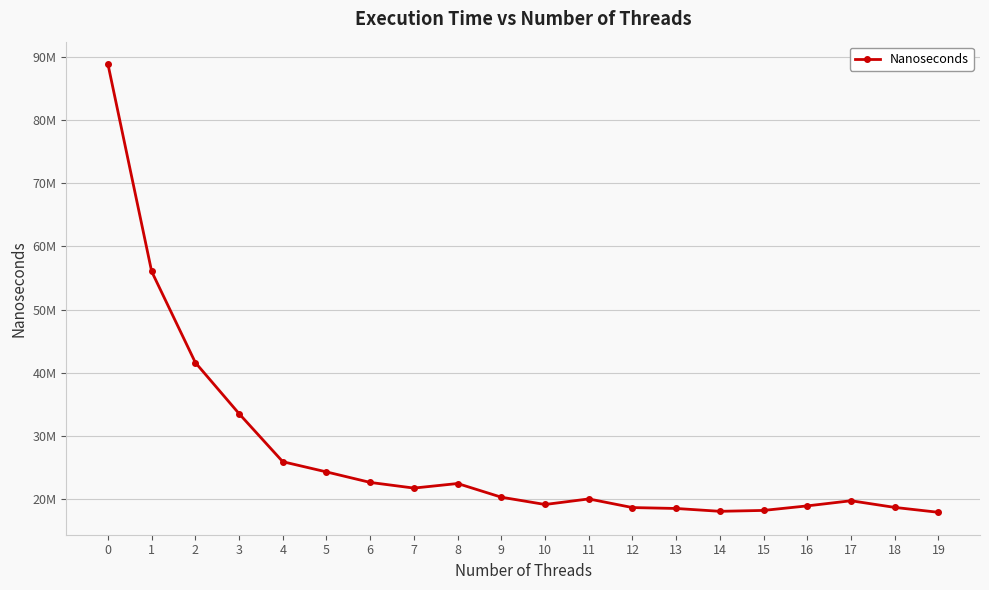

What is the value of the 7th point from the left?

22629033.2